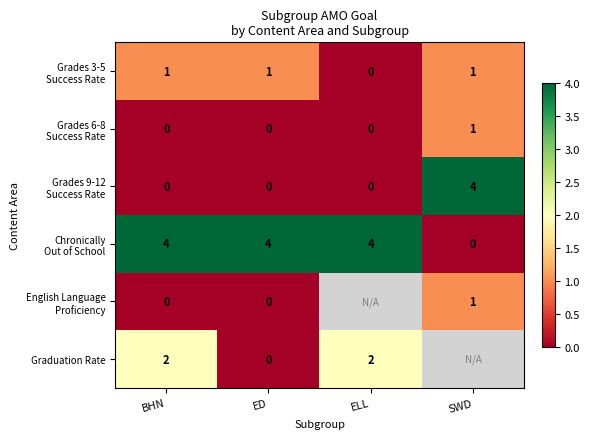

How many distinct data groups are displayed?

6